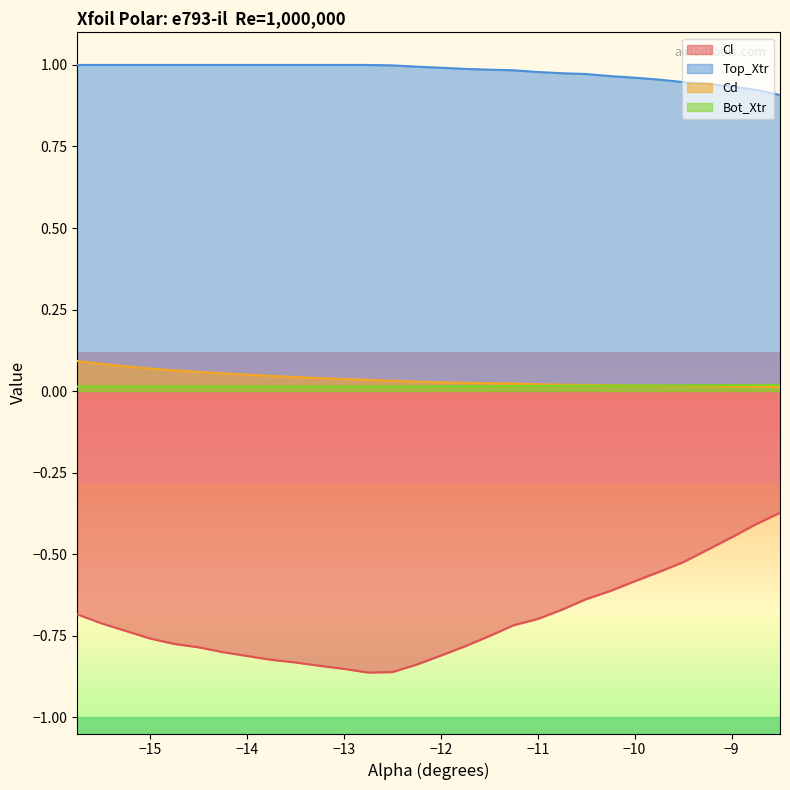

Rank the series by their maximum value, from highest to lowest.

Top_Xtr, Cd, Bot_Xtr, Cl